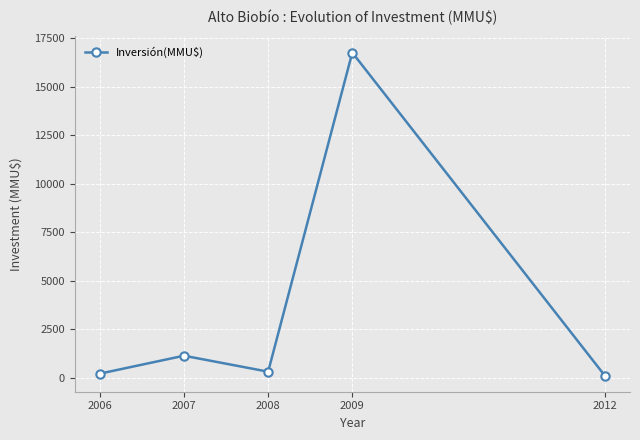

What is the sum of all values?

18482